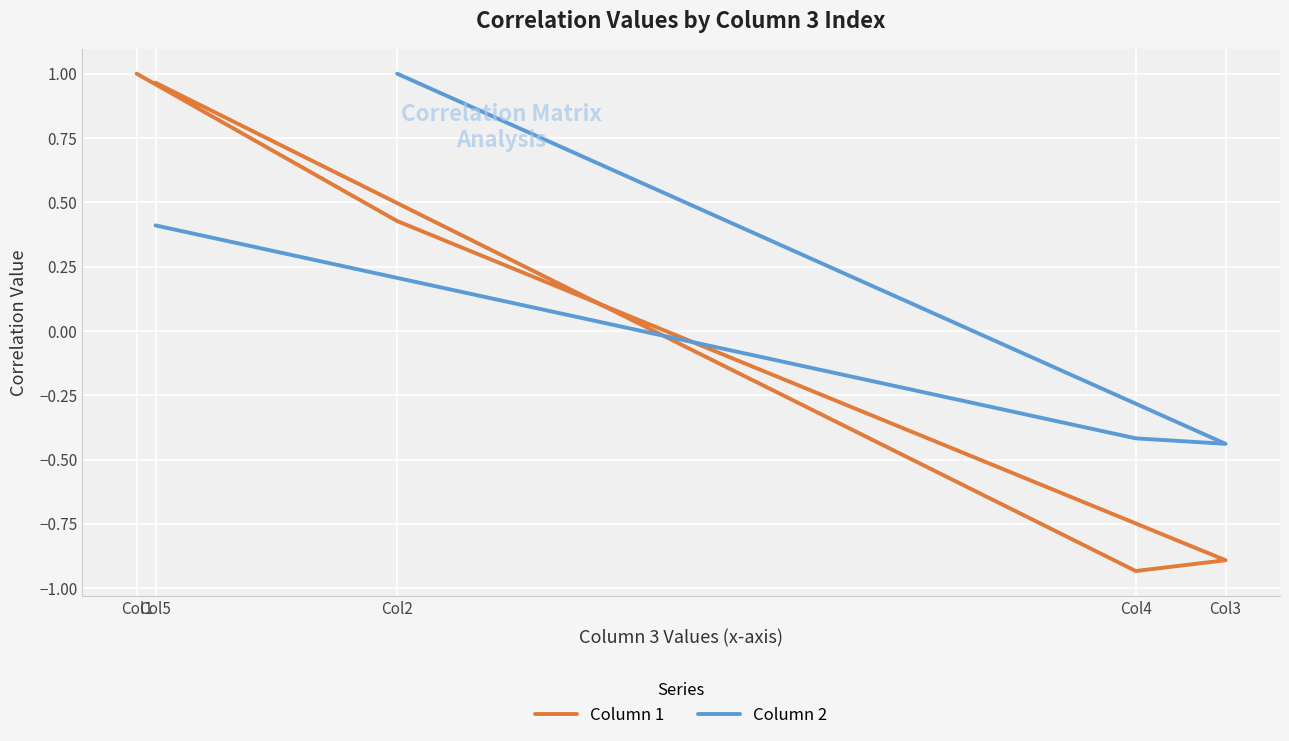

What are all the series names shown in the legend?

Column 1, Column 2